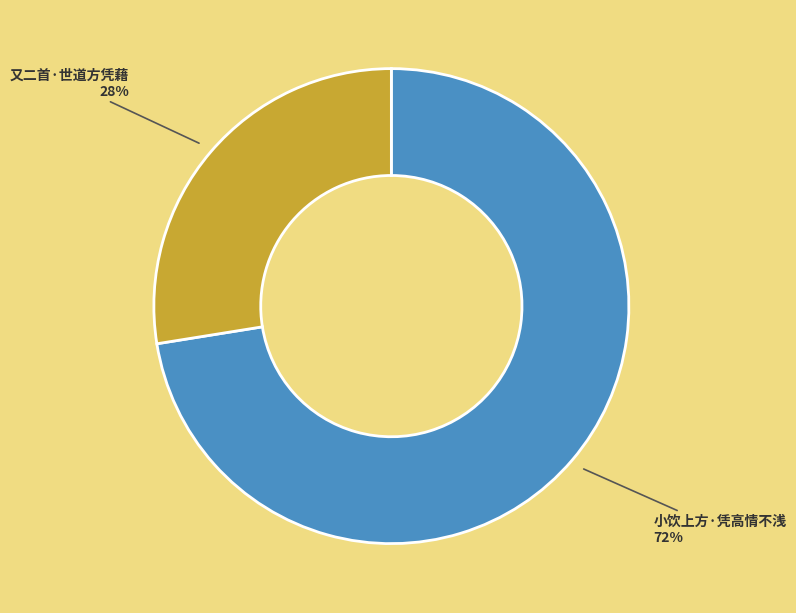

What percentage is the 小饮上方·凭高情不浅 slice, to the nearest percent?

72%